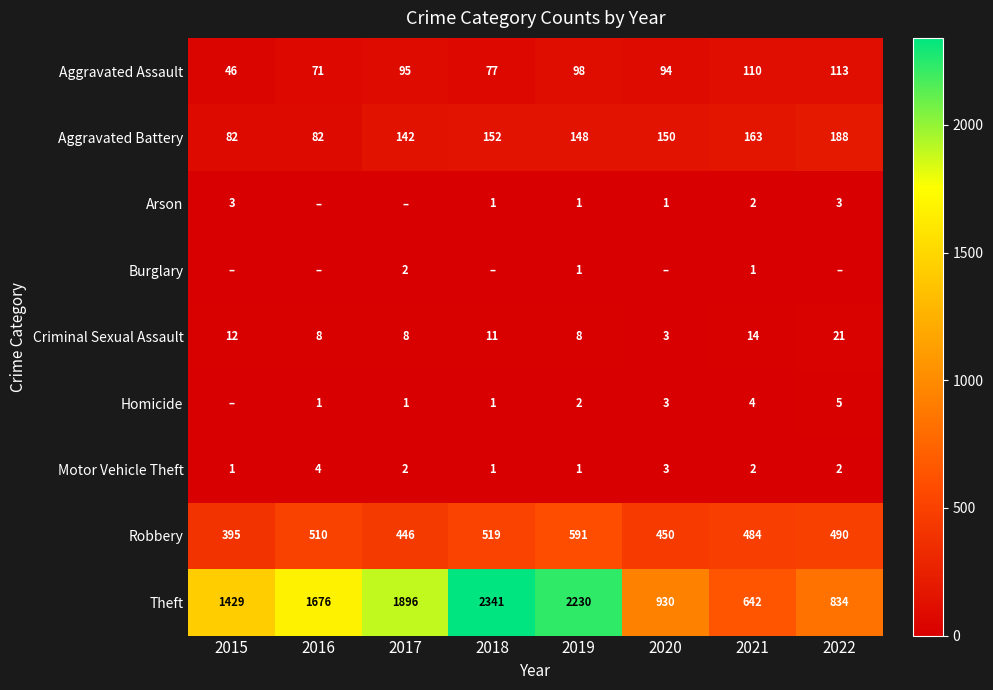

How many categories are shown in the chart?

8